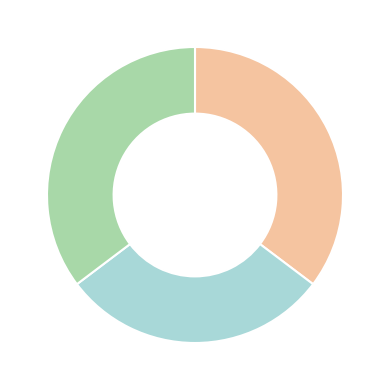

Is there any slice that represents more than half of the pie?

No